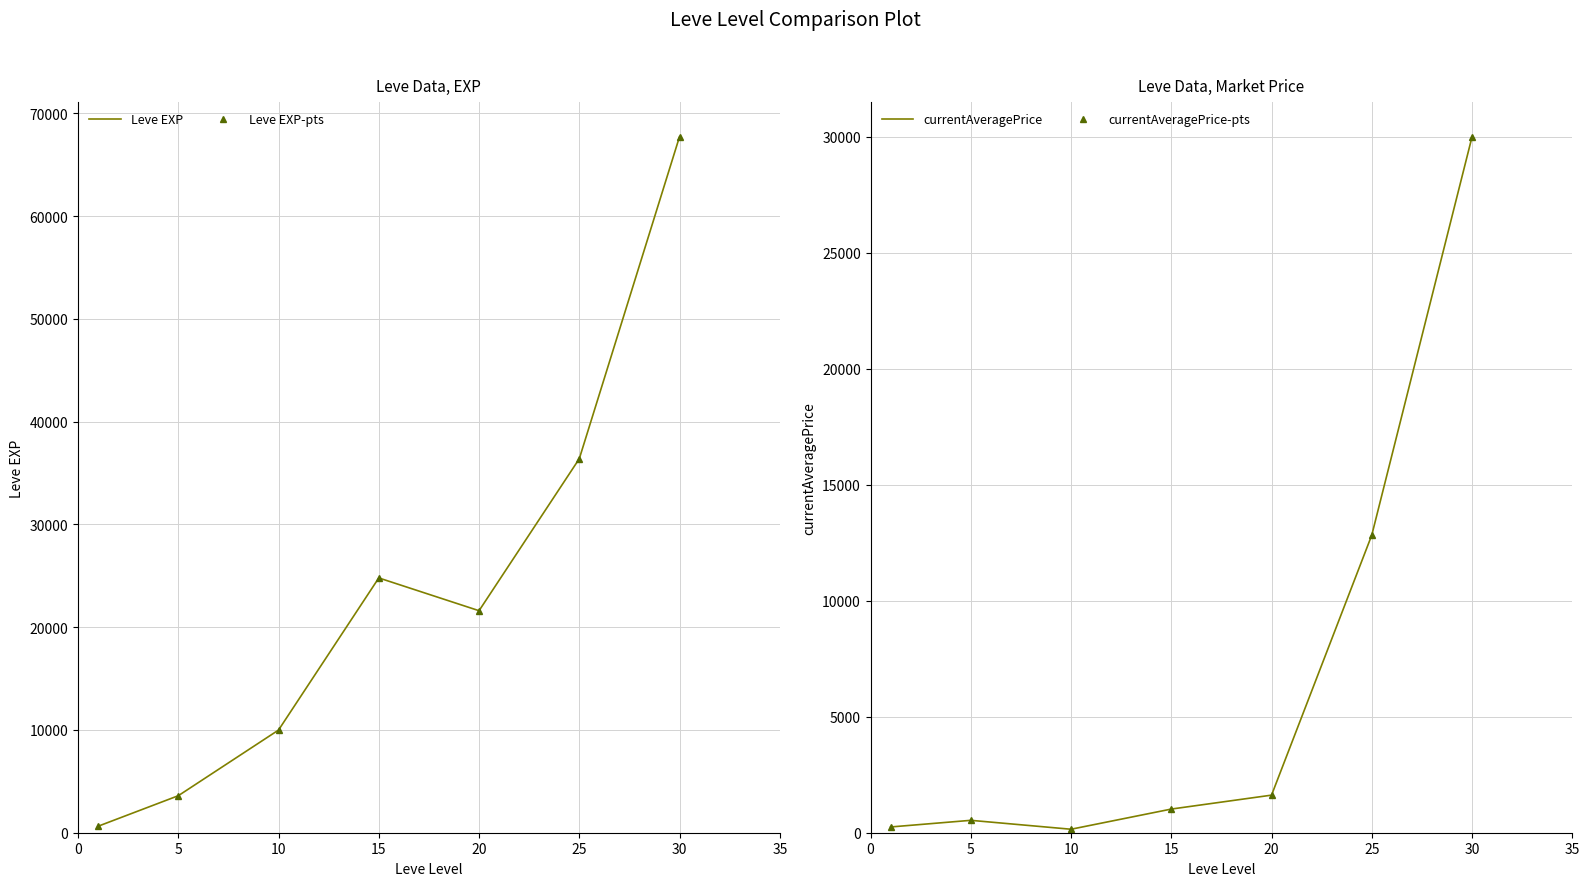

What is the average value of the Leve EXP (points) series?

23532.9